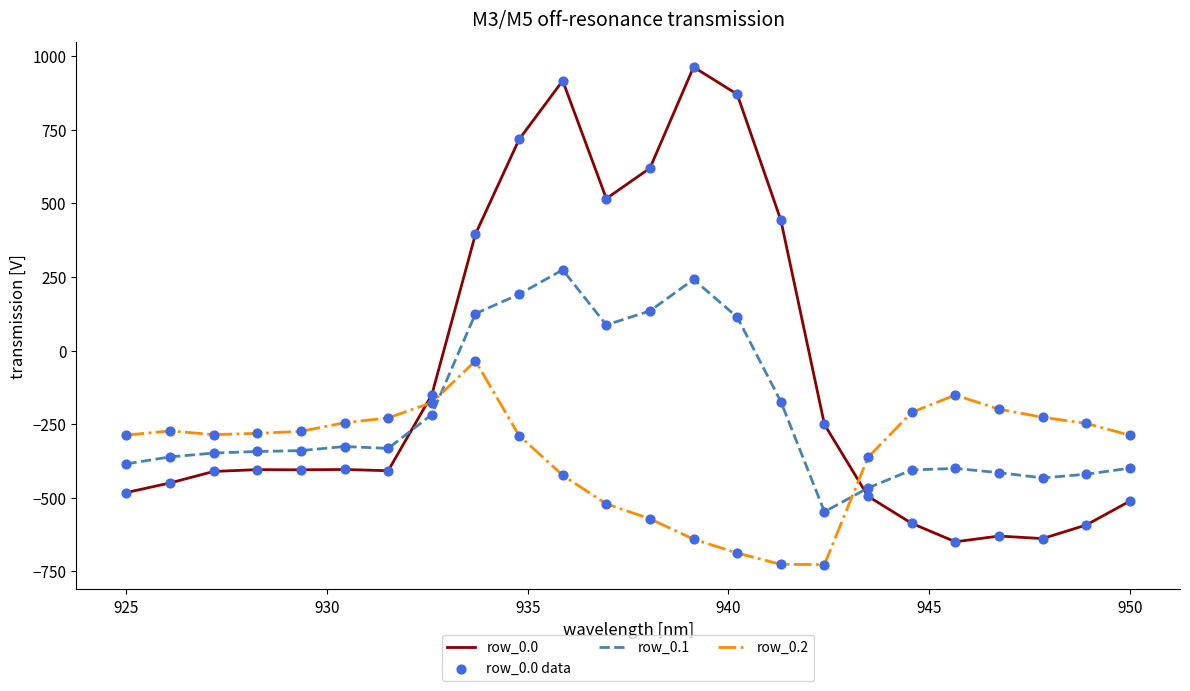

Which series has the largest range (max minus min)?

row_0.0